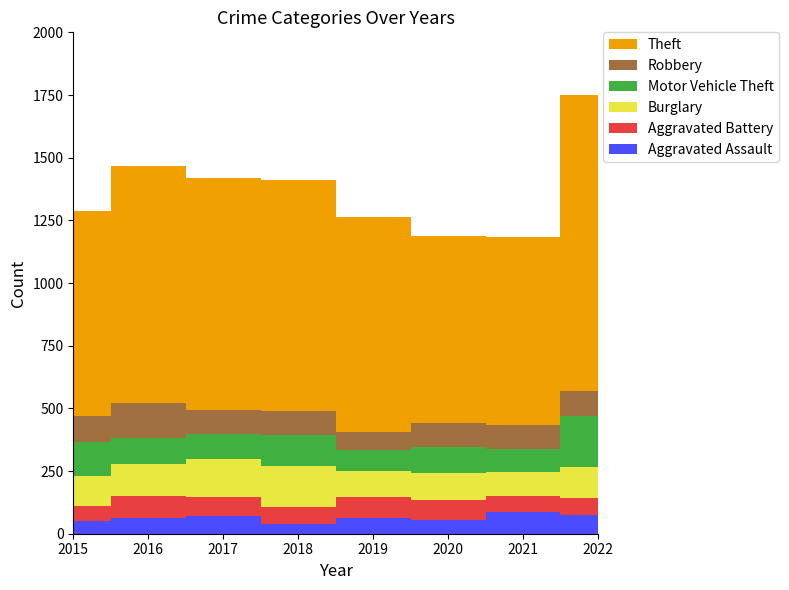

Reading left to right, what are all the values shown in this chart?

Aggravated Assault: 52	63	69	39	64	55	85	73
Aggravated Battery: 60	88	77	67	84	80	67	69
Burglary: 117	126	154	165	104	106	93	125
Motor Vehicle Theft: 137	104	96	121	83	103	93	201
Robbery: 103	141	99	97	70	99	94	102
Theft: 820	946	922	921	859	745	750	1179